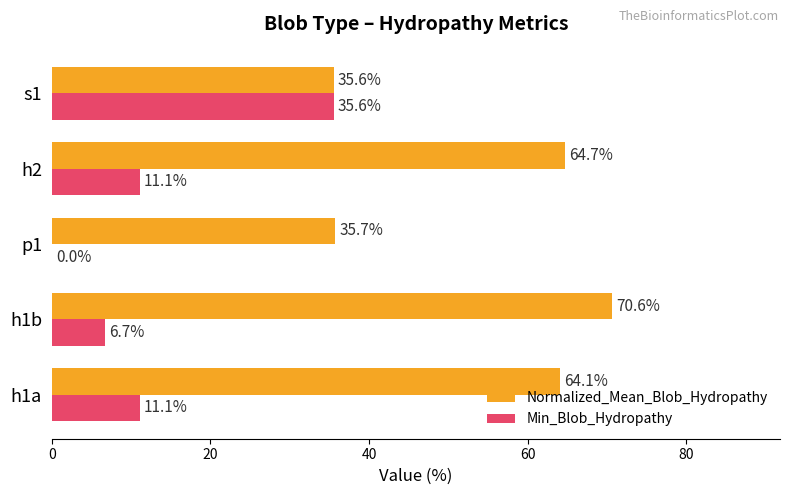

What is the approximate value of Min_Blob_Hydropathy at s1?

35.6